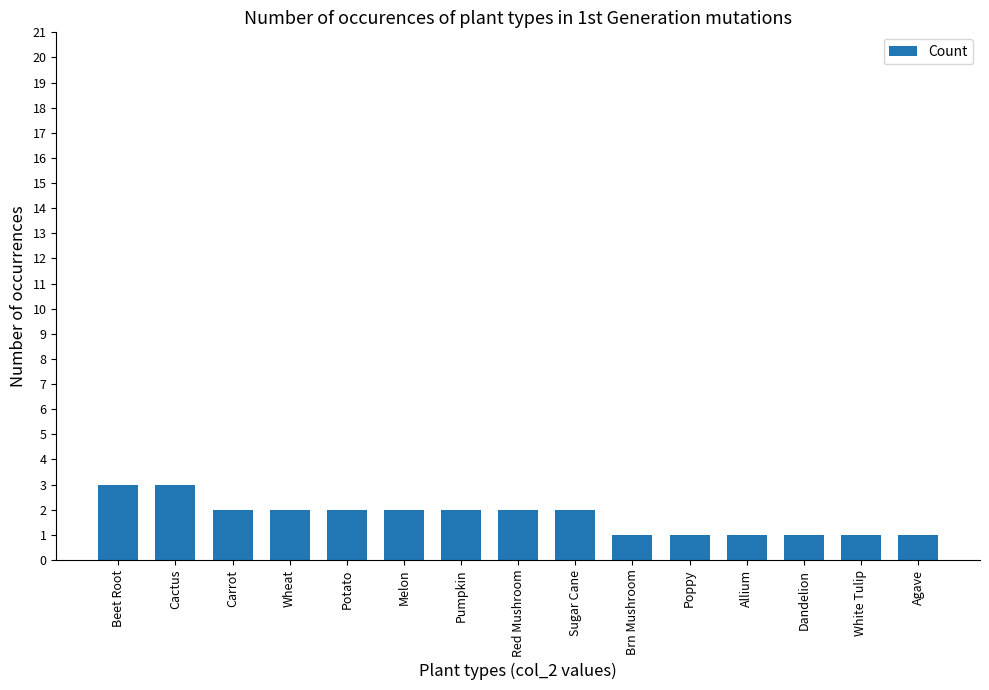

Where does the data first go above 2?

Beet Root